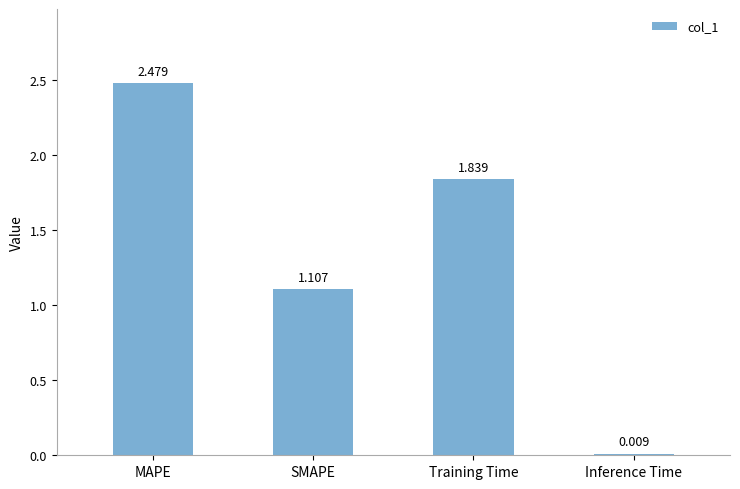

What is the change in value from MAPE to Inference Time?

-2.5